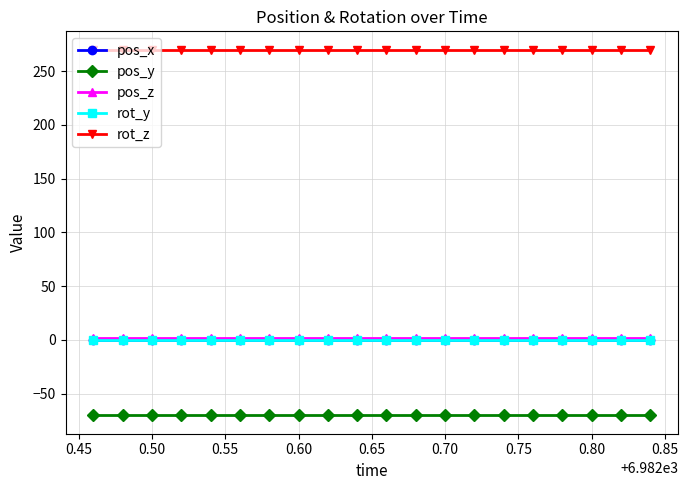

What are all the series names shown in the legend?

pos_x, pos_y, pos_z, rot_y, rot_z